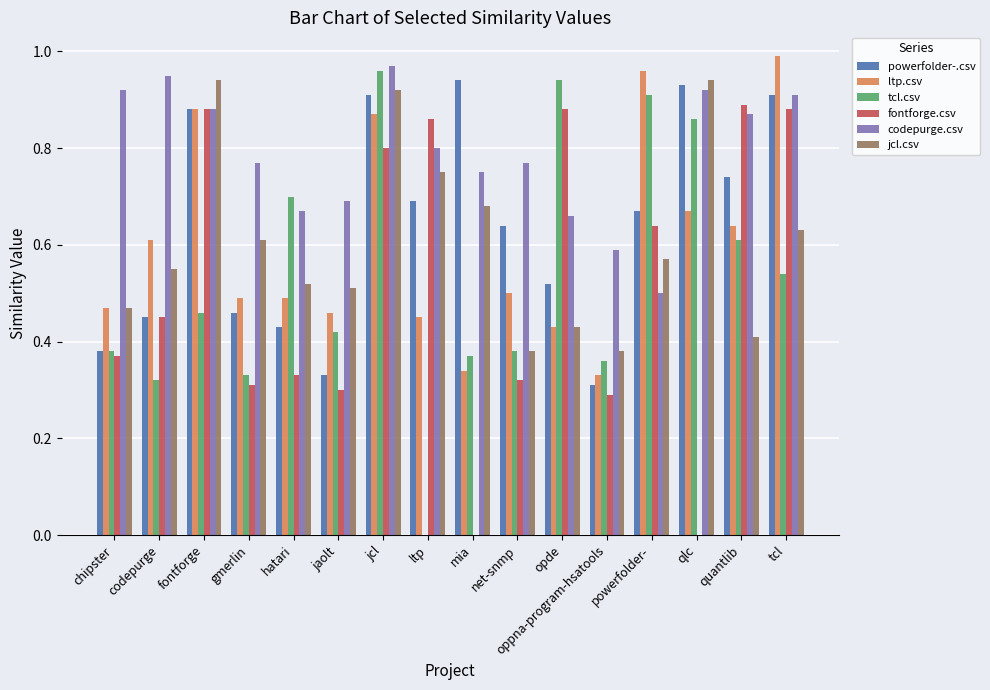

The codepurge.csv series shows 0.8 at ltp. True or false?

True